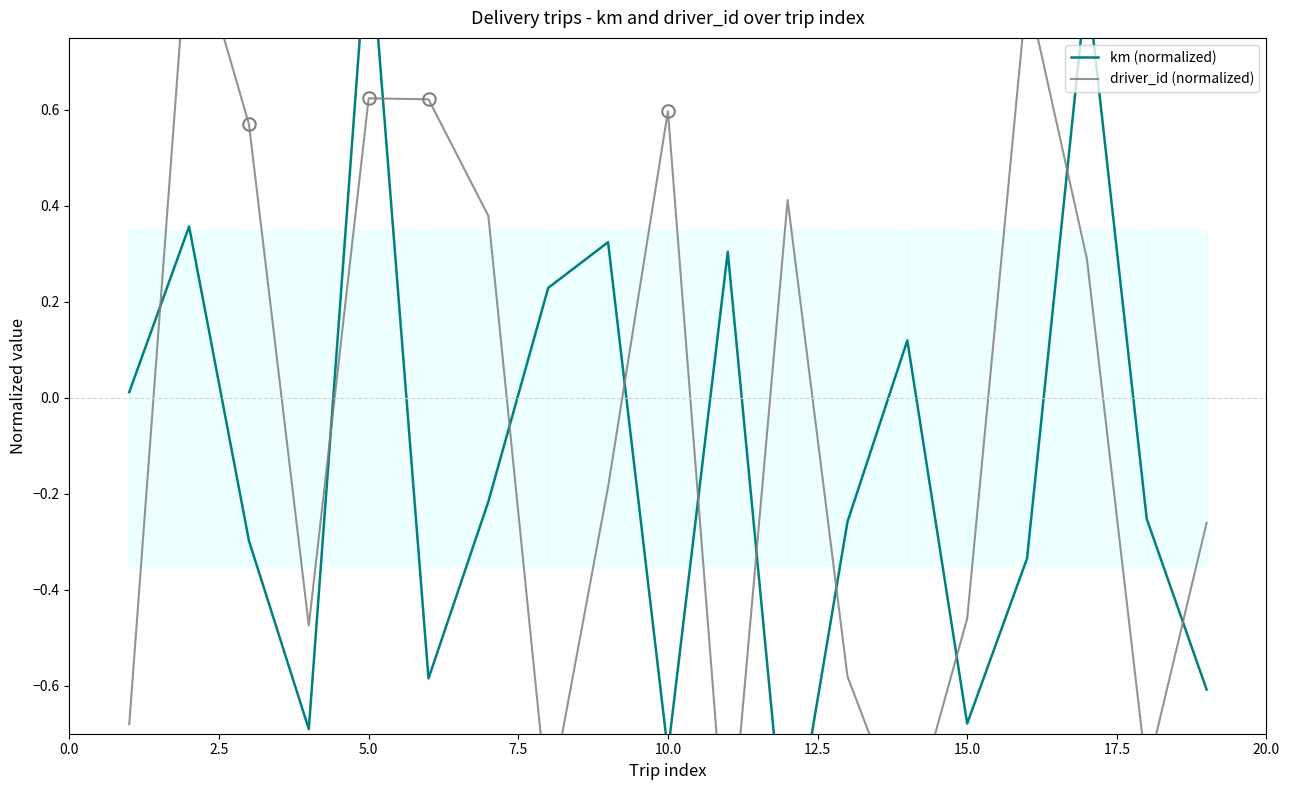

What is the average value of the km (normalized) series?

-0.1